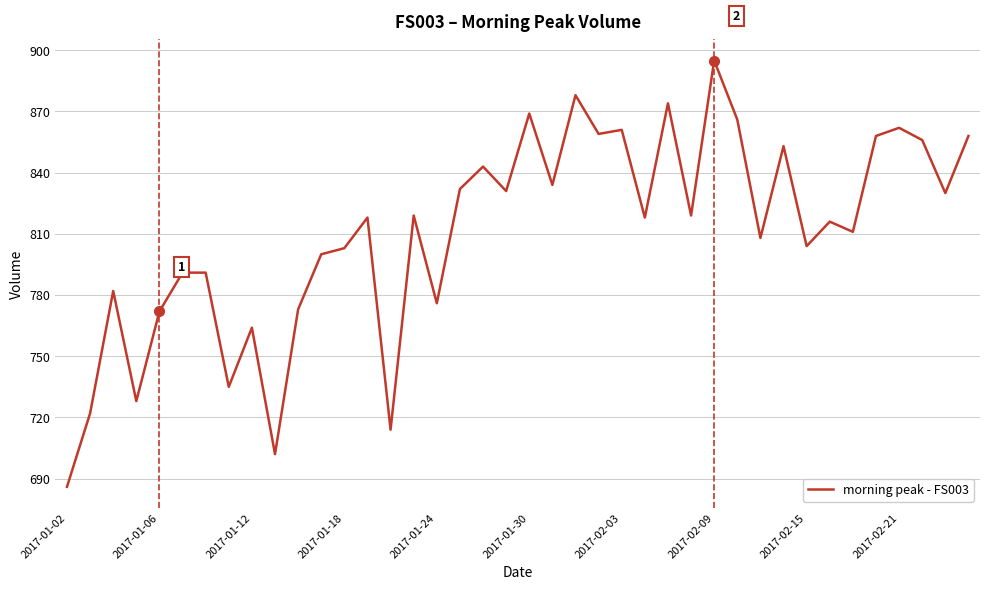

What is the minimum value shown in the chart?

686